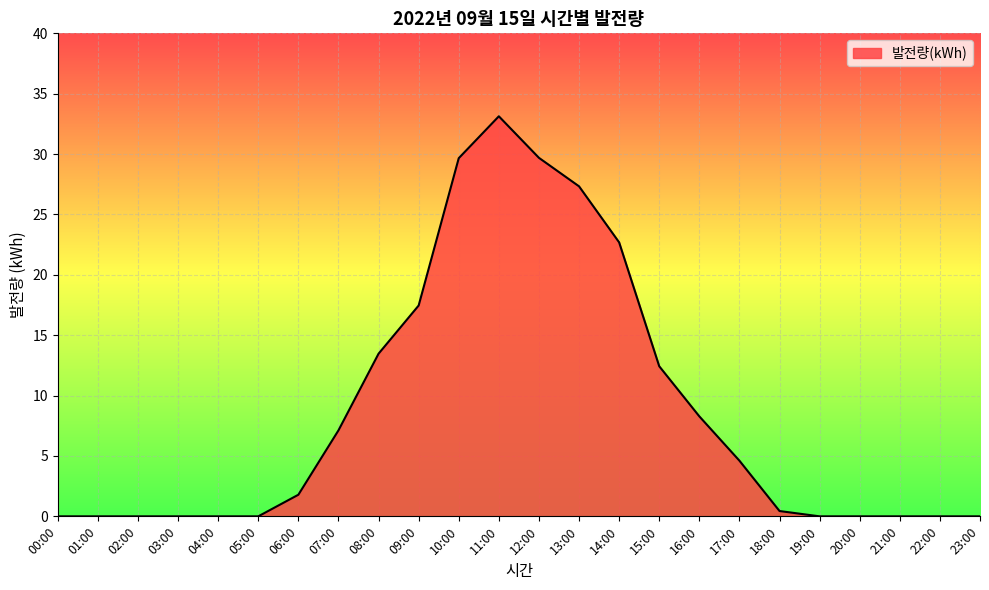

What is the change in value from 12:00 to 17:00?

-25.1